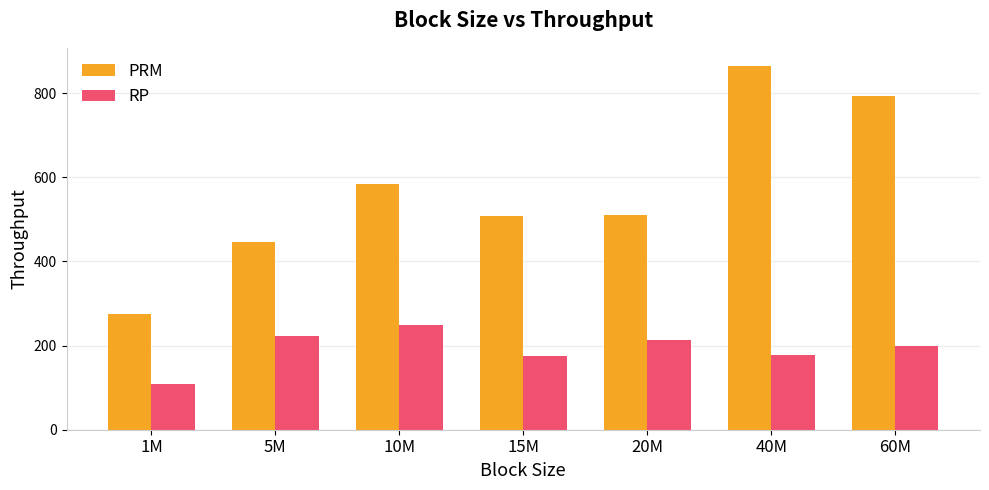

True or false: PRM has a value of 167.8 at 1M.

False